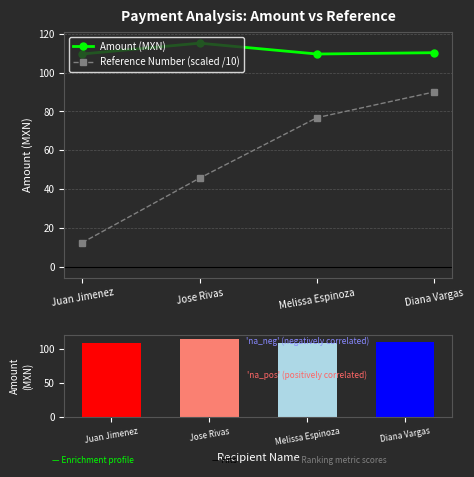

What is the difference between the maximum and second lowest values in the Reference Number (scaled /10) series?

44.5